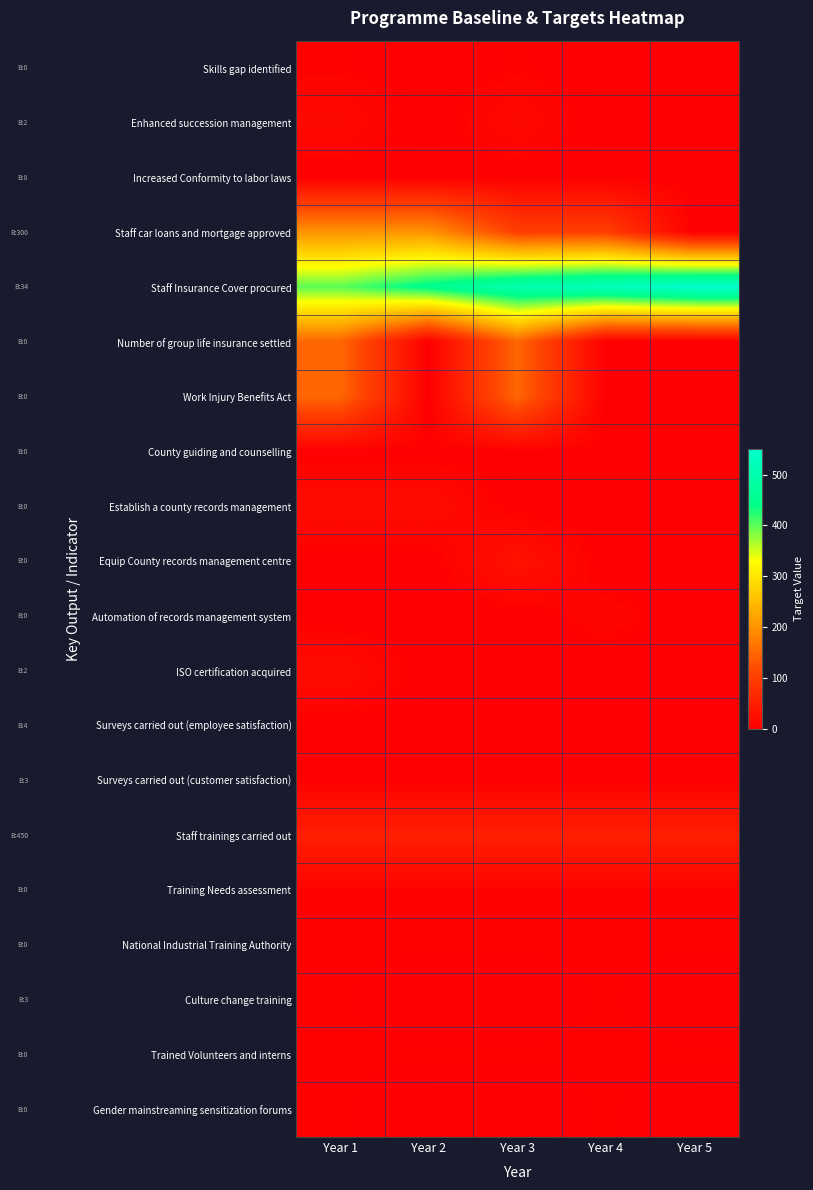

What is the difference between the highest and lowest values at Year 3?

500